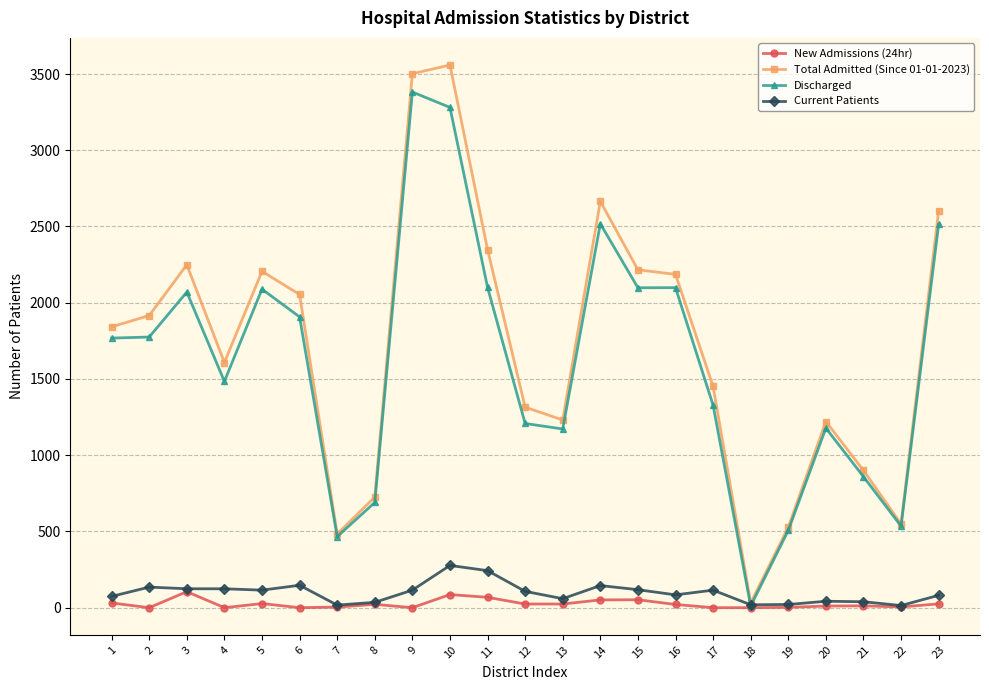

Does the chart display data point markers on the line(s)?

Yes